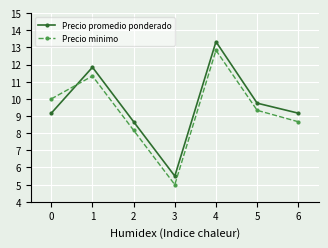

What is the minimum value for Precio minimo?

5.0